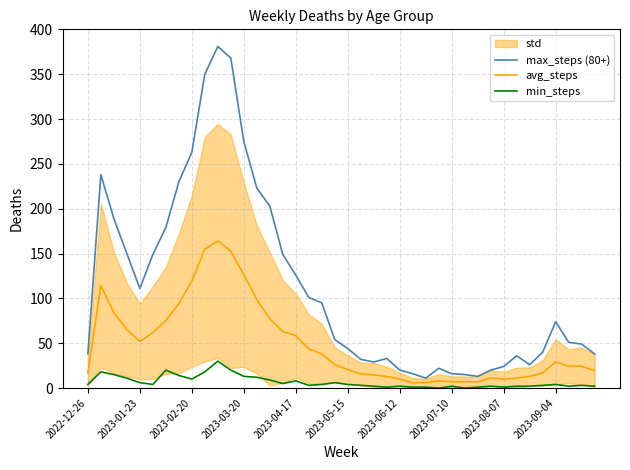

Is the value of min_steps at 2023-06-12 greater than the value of avg_steps at 2023-07-10?

No